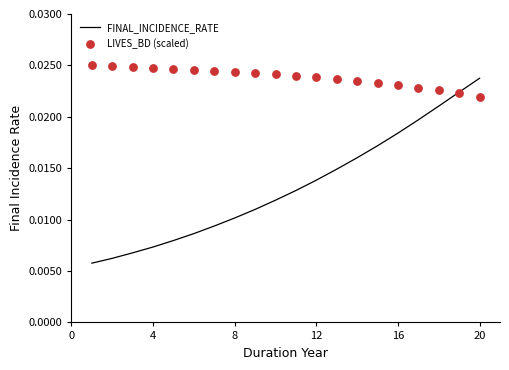

Which series has the largest Y range (max minus min)?

FINAL_INCIDENCE_RATE